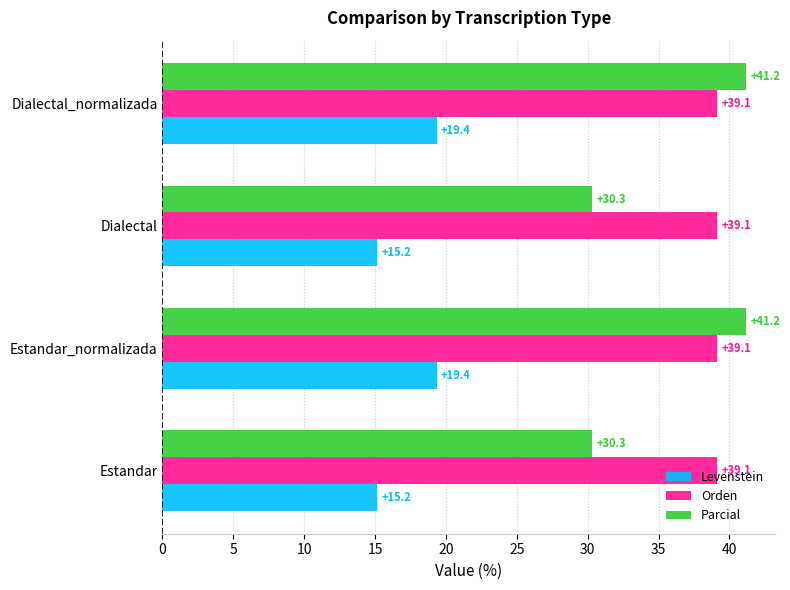

How many series are shown in this chart?

3